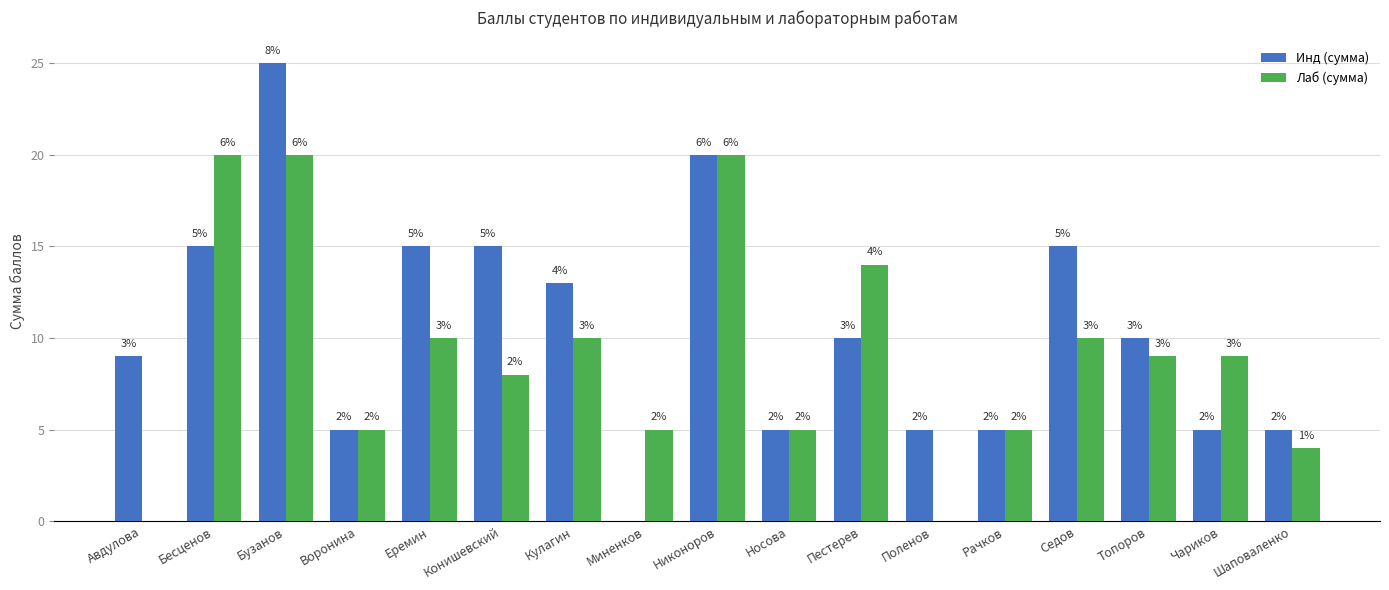

Are the bars horizontal?

No